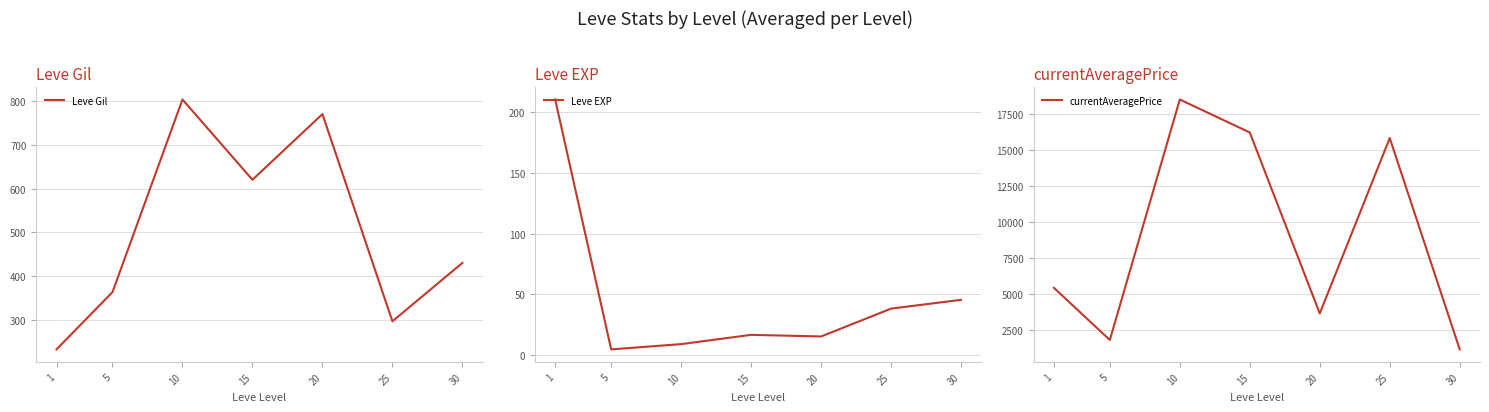

What is the sum of the currentAveragePrice values at 1 and 30?

6580.0